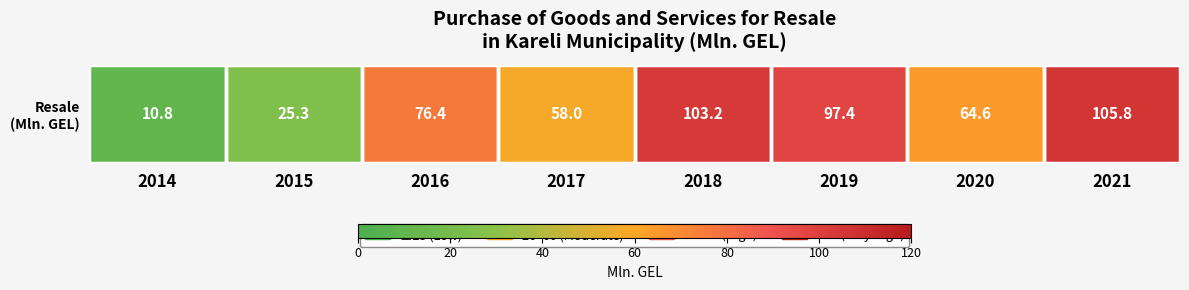

How many values are below 76?

4